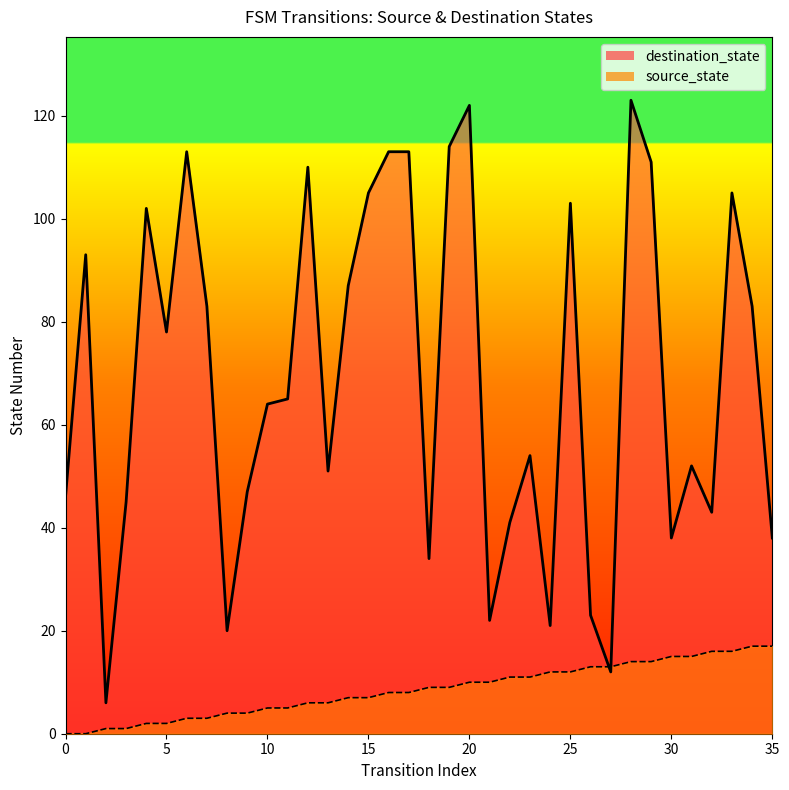

Is it true that source_state equals 6 at 12?

True